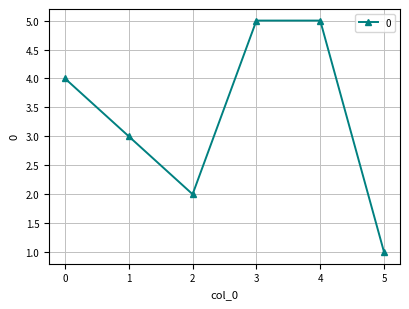

Between 5 and 3, which is larger?

3